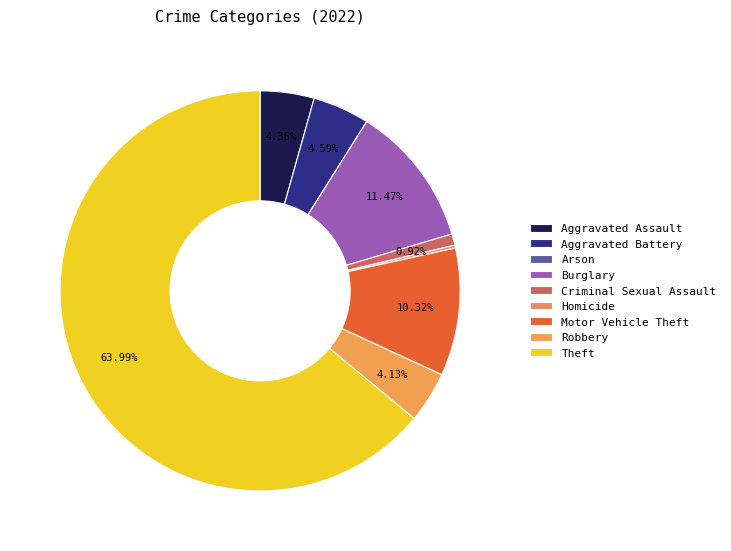

What percentage is the Criminal Sexual Assault slice, to the nearest percent?

1%